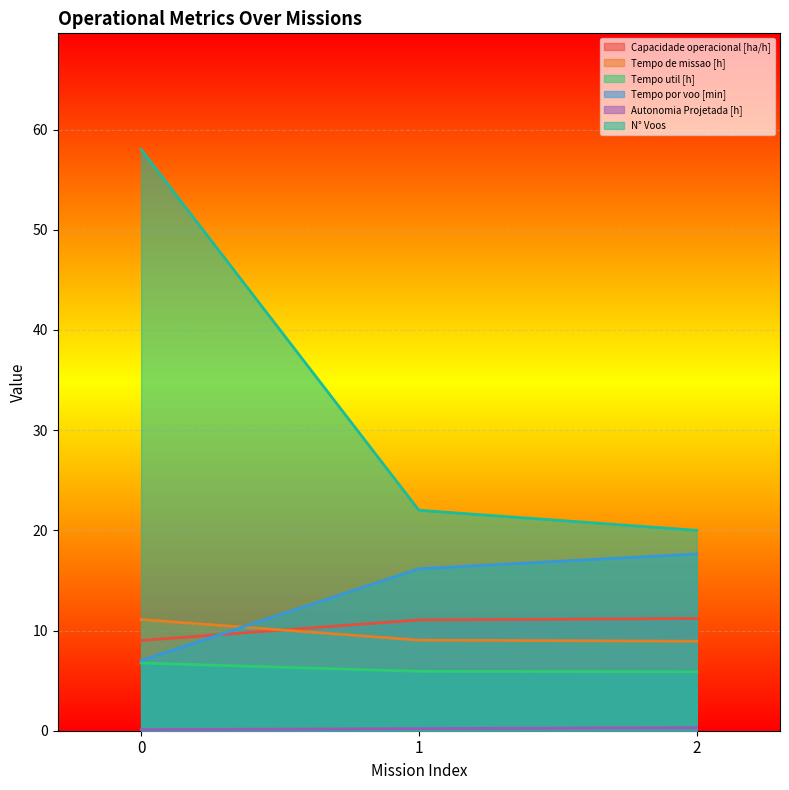

Which has a higher value, 0 or 1?

1